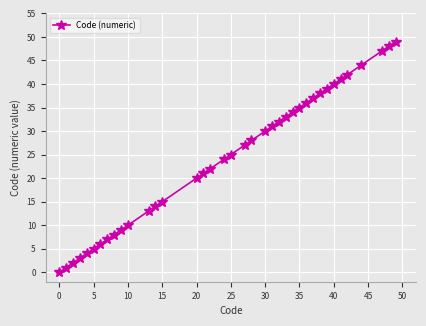

What is the difference between the second highest and second lowest values?

47